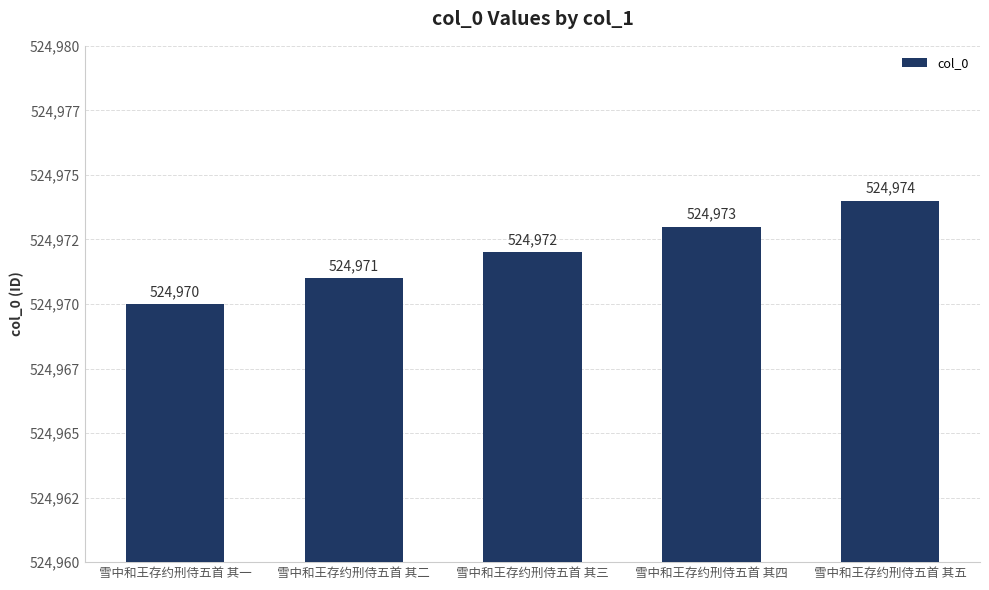

Where does the data first go above 524972?

雪中和王存约刑侍五首 其四